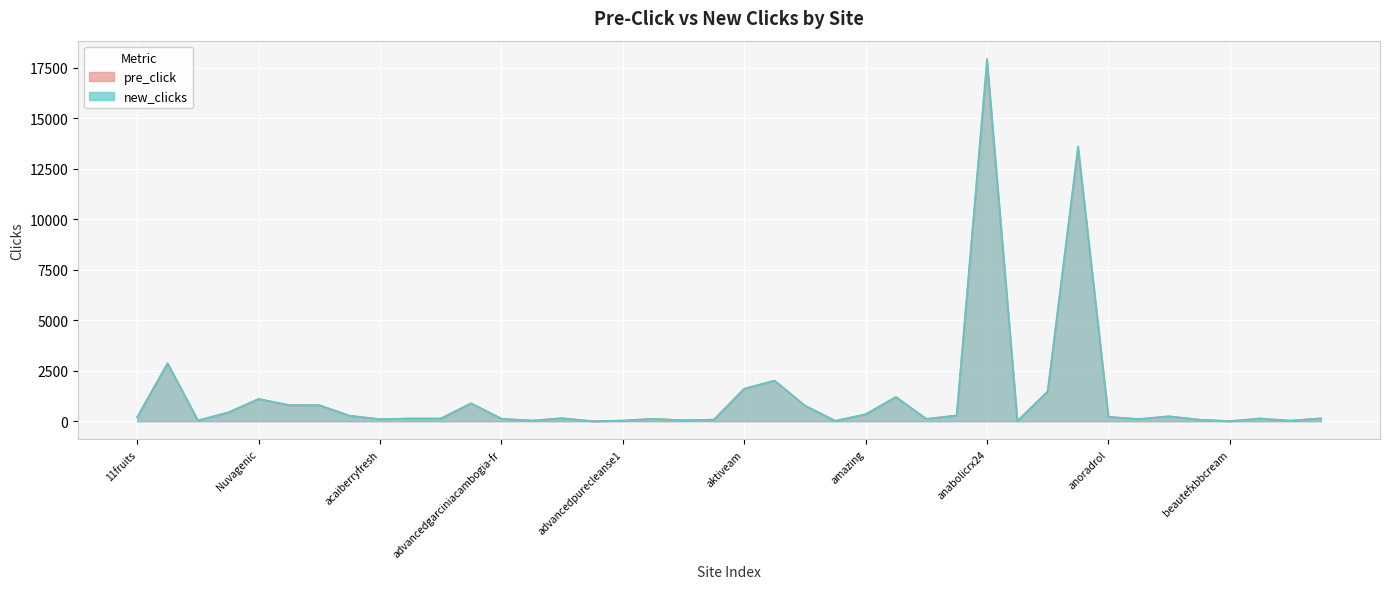

What is the average value of the new_clicks series?

1215